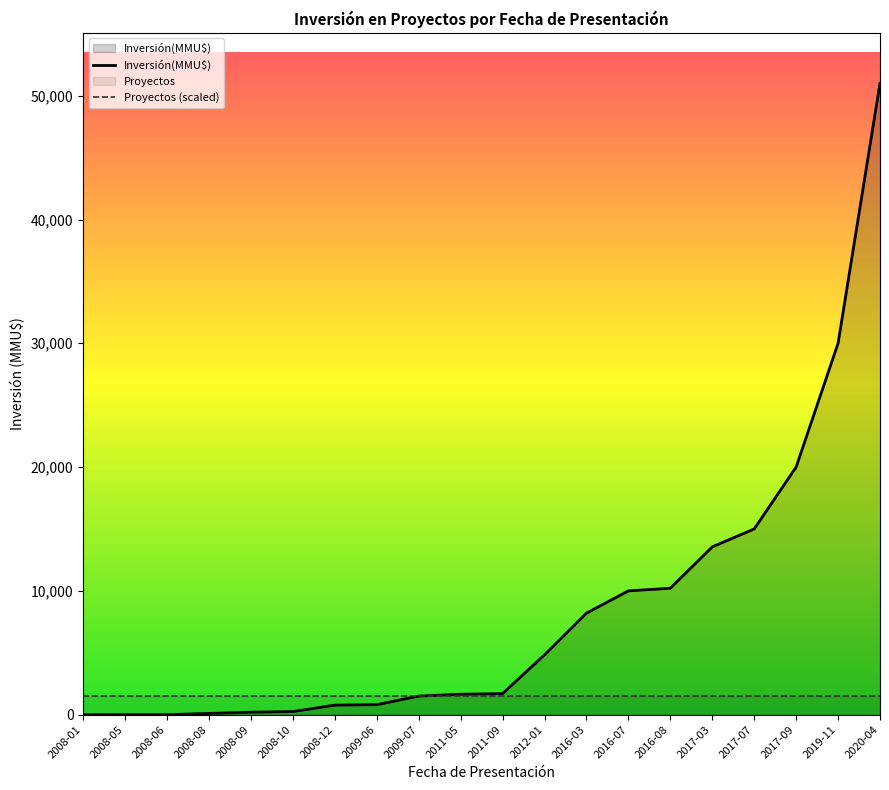

How many data points does each series have?

20